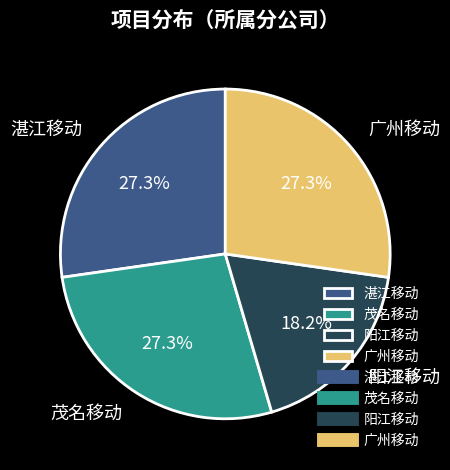

Count the number of slices in the pie.

4